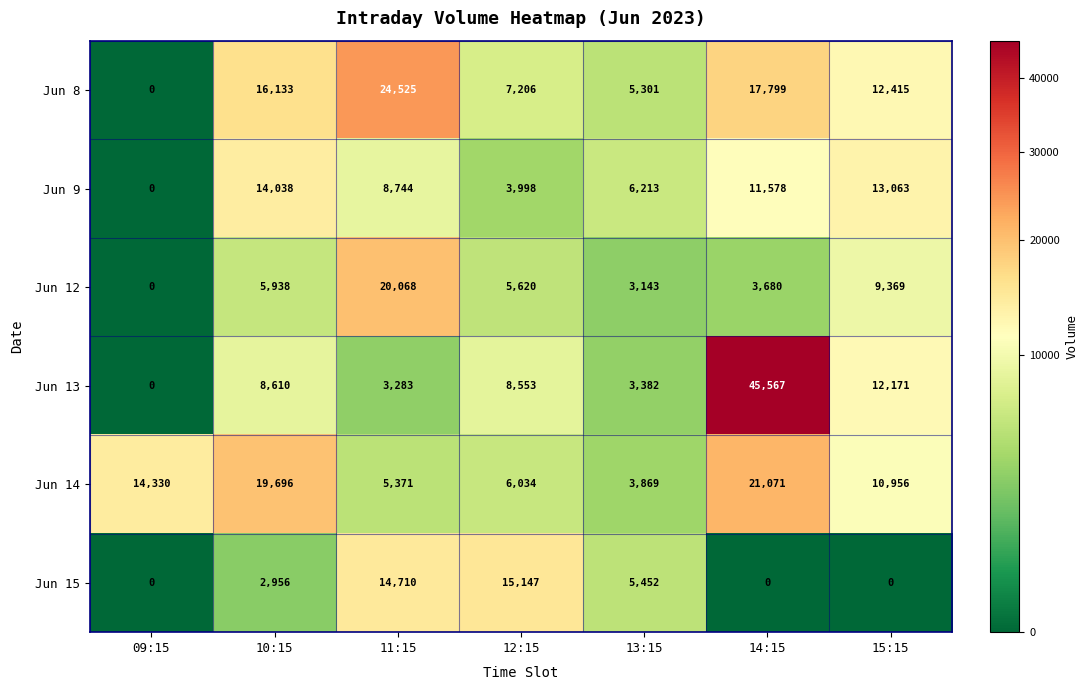

The Jun 9 series shows 13063 at 15:15. True or false?

True